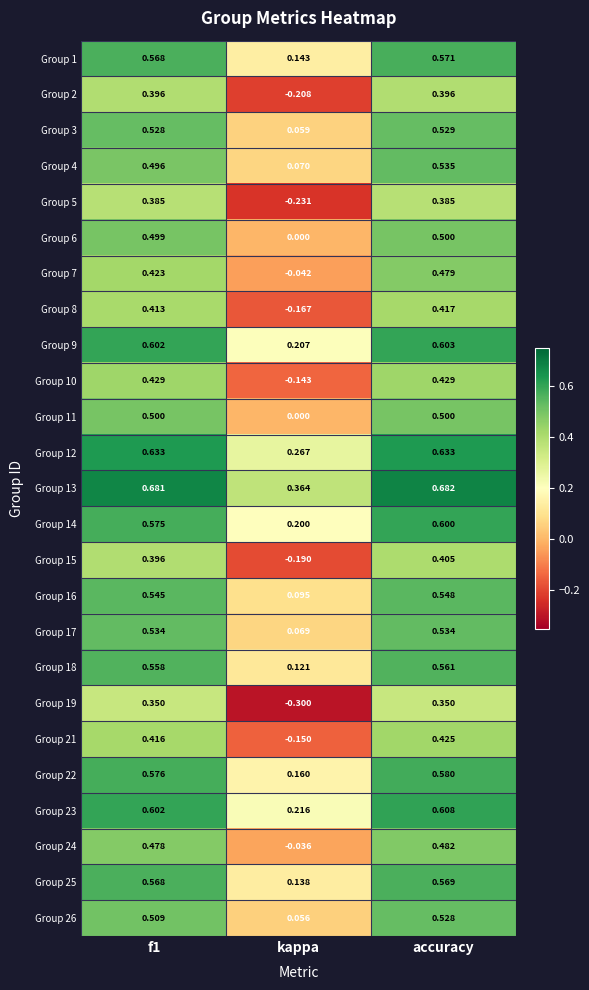

At which label is Group 11 closest to 0?

kappa